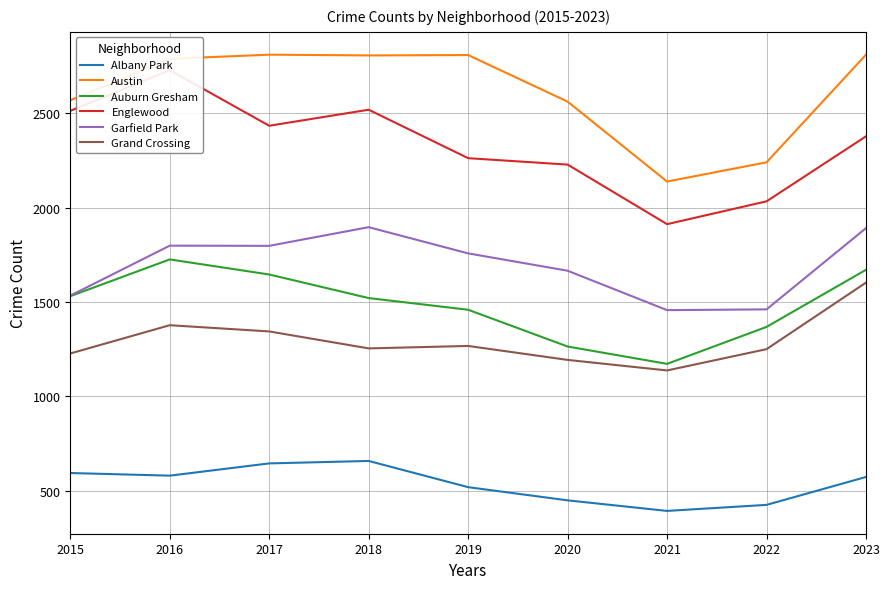

Rank the categories by Austin value from highest to lowest.

2017, 2023, 2019, 2018, 2016, 2015, 2020, 2022, 2021